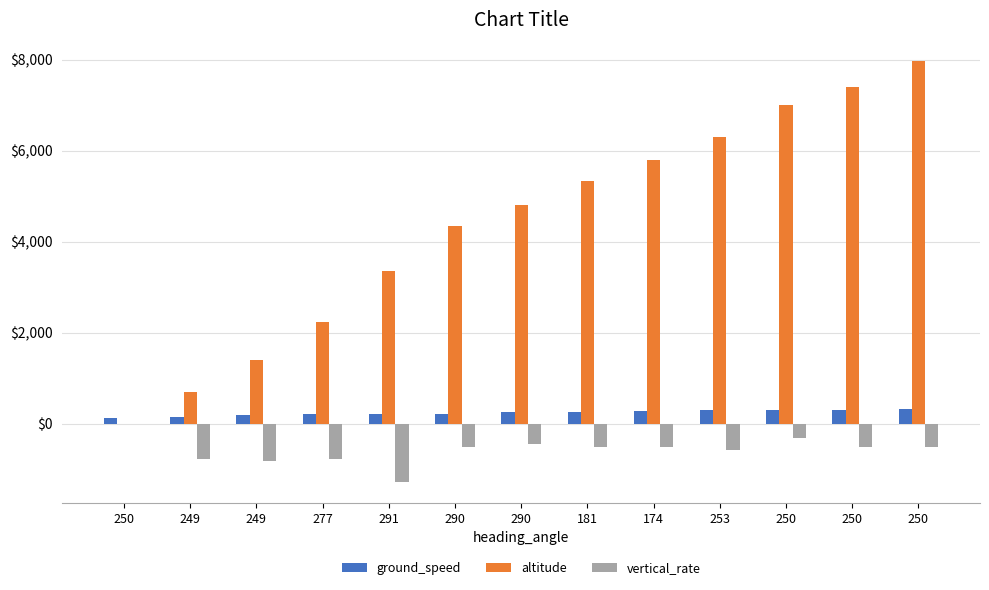

What are all the series names shown in the legend?

ground_speed, altitude, vertical_rate